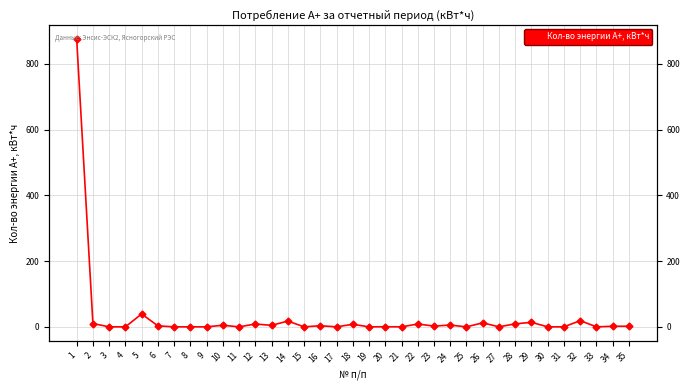

Where is the data nearest to the value 437?

5